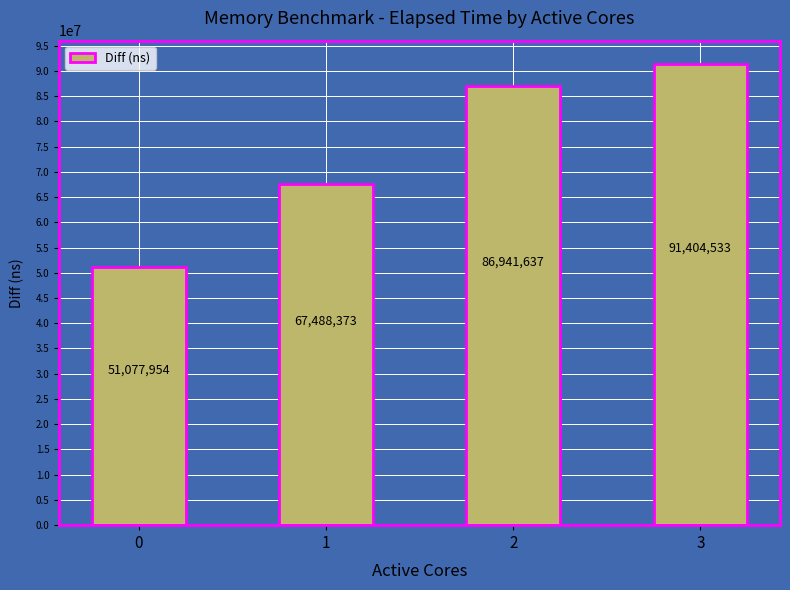

How many distinct data groups are displayed?

1